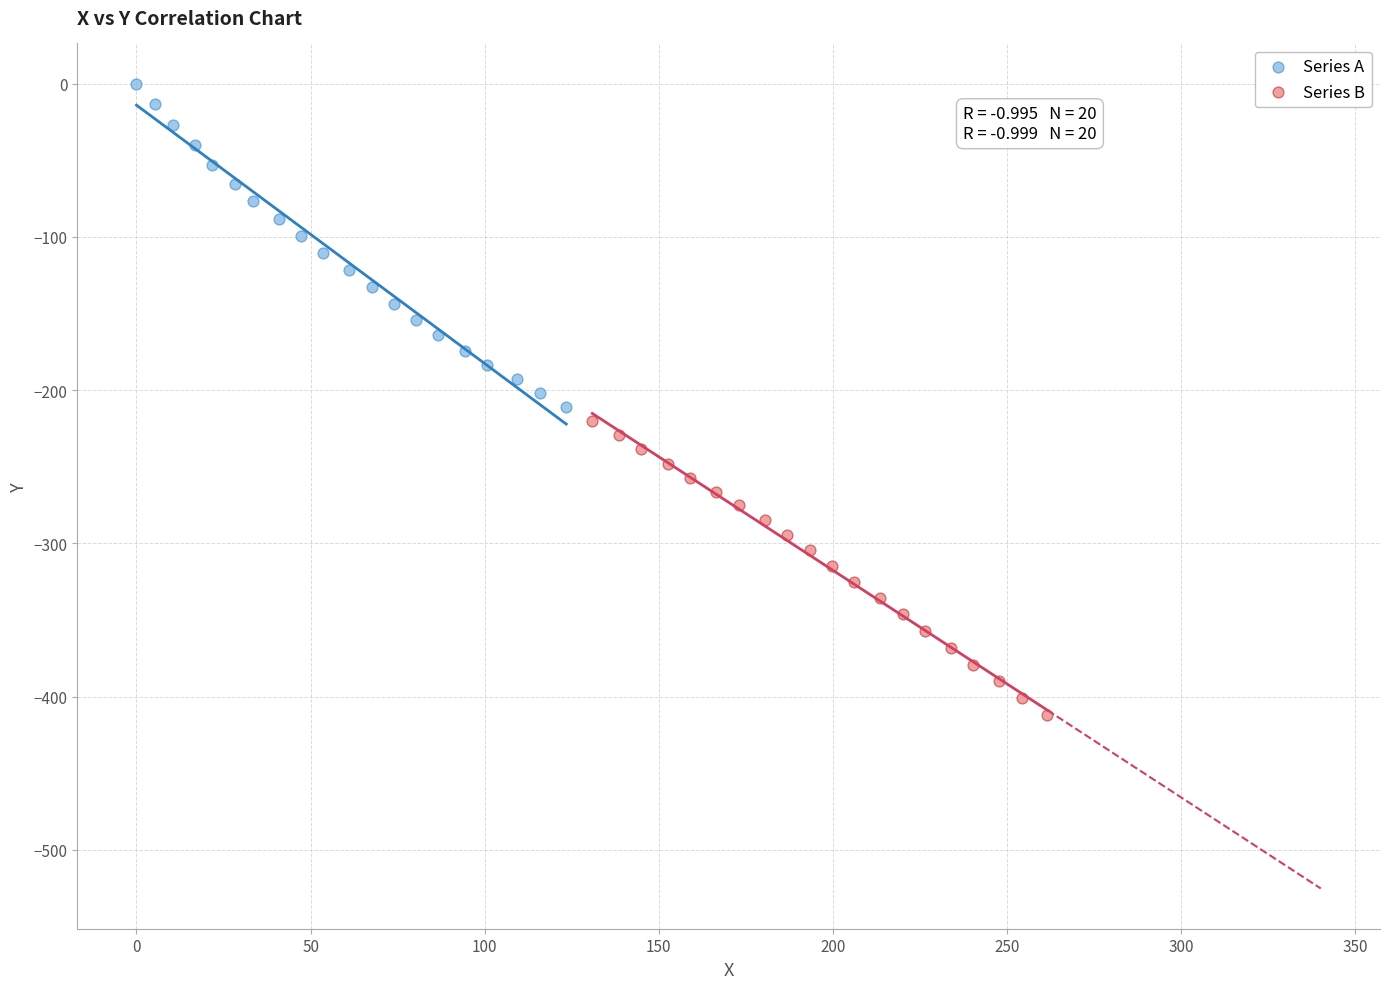

Which series reaches the minimum Y coordinate?

Series B